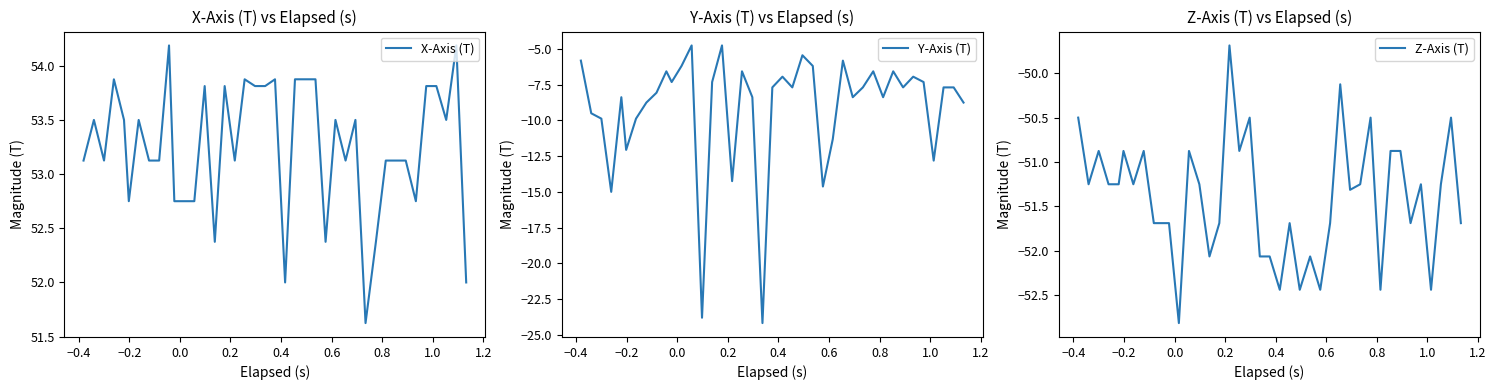

What is the lowest value of the X-Axis (T) series?

51.6